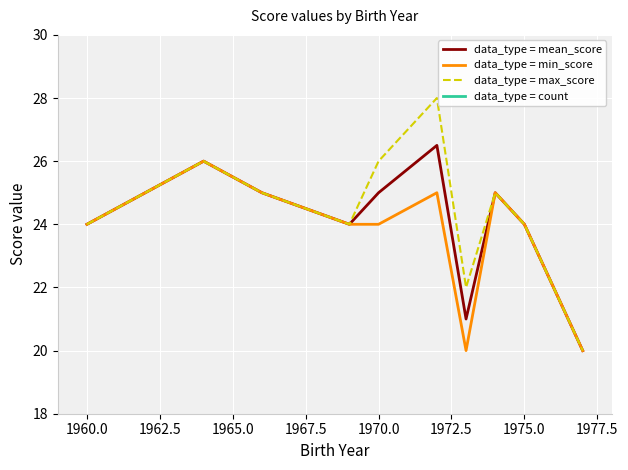

What is the maximum value for data_type = mean_score?

26.5